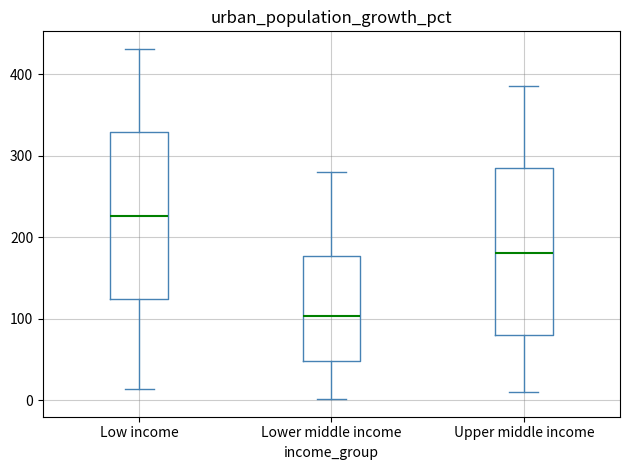

Which box's median line is the highest?

Low income